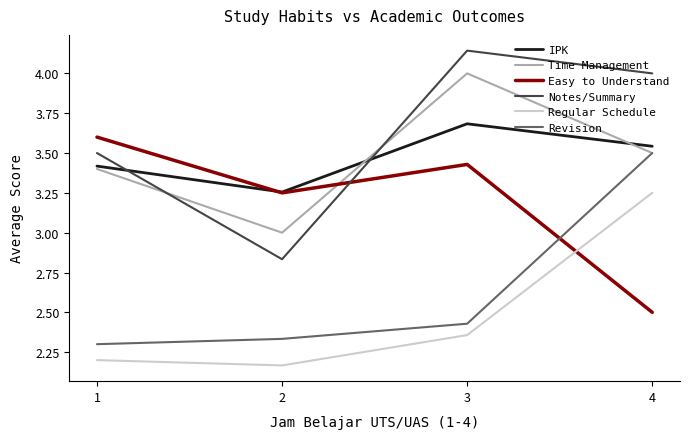

Is the value of IPK at 2 greater than the value of Time Management at 3?

No